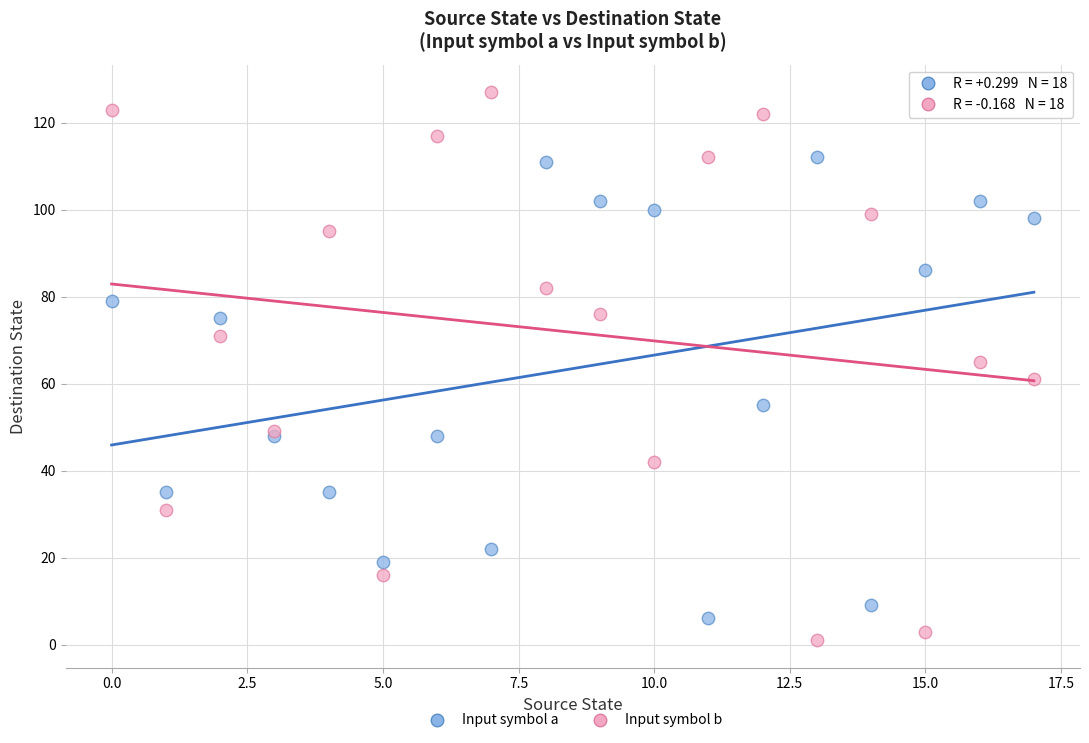

In the Input symbol a series, what Y value is closest to 59?

55